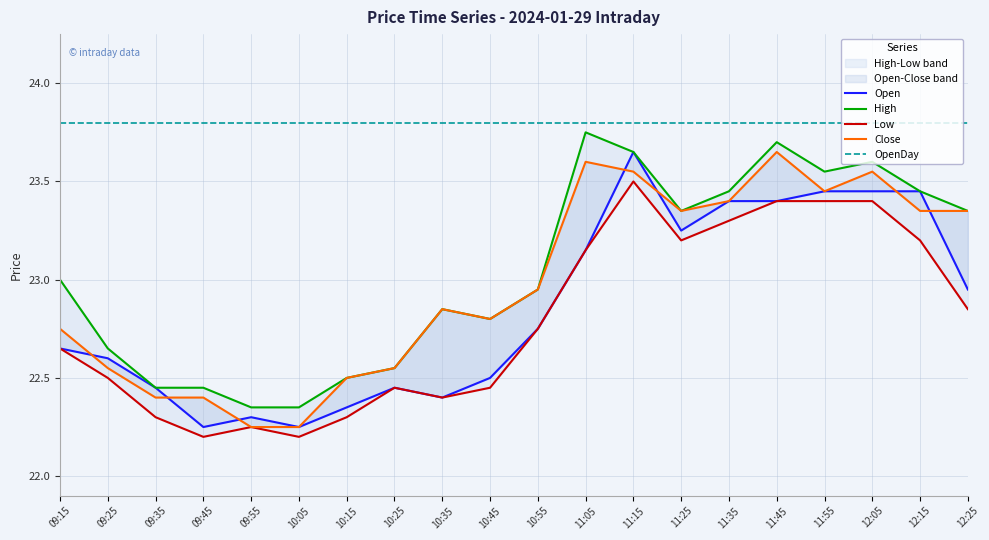

What is the approximate value of Low at 09:35?

22.3